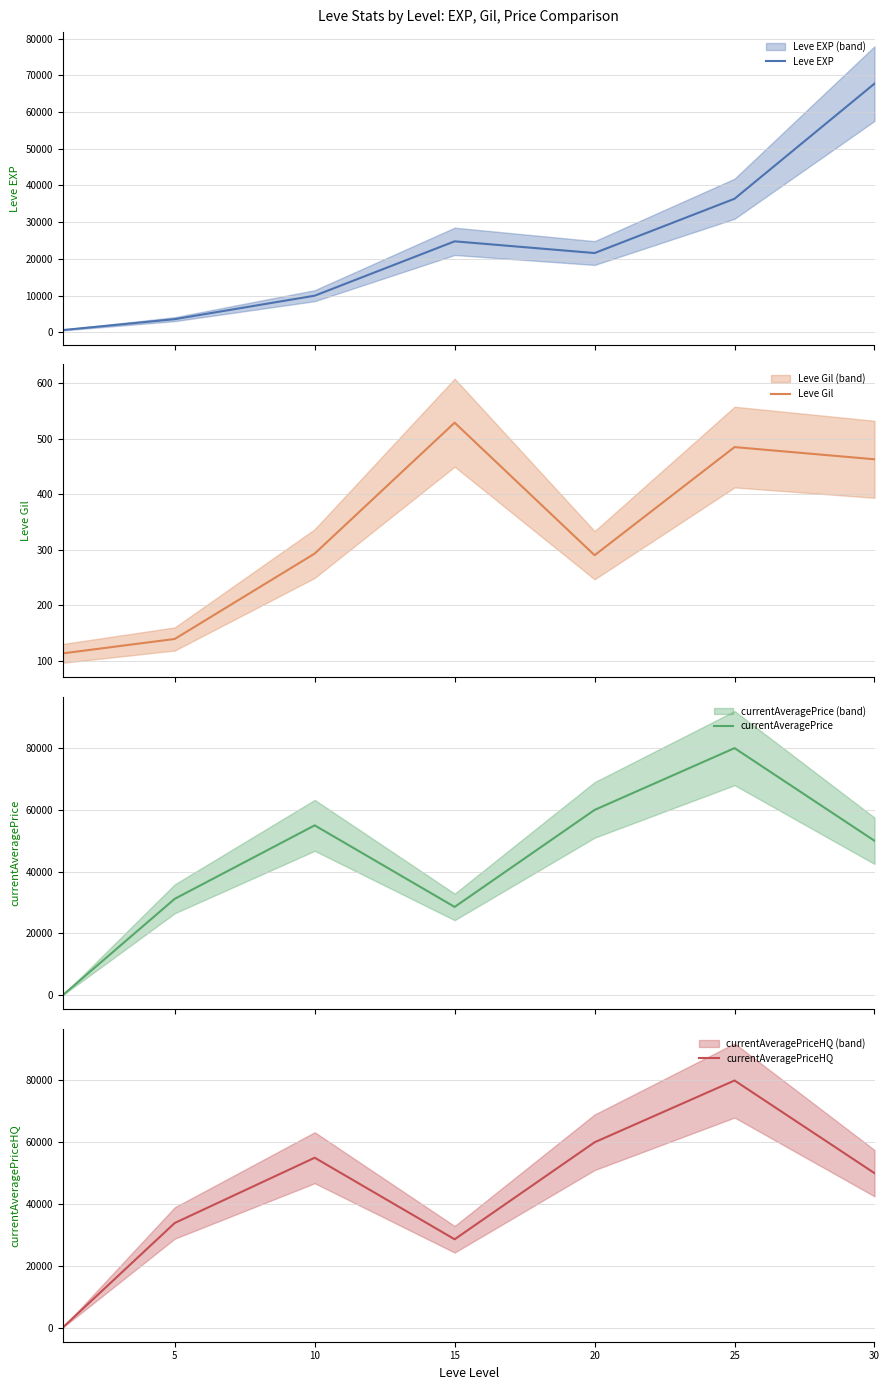

True or false: Leve Gil and Leve EXP intersect in this chart.

False